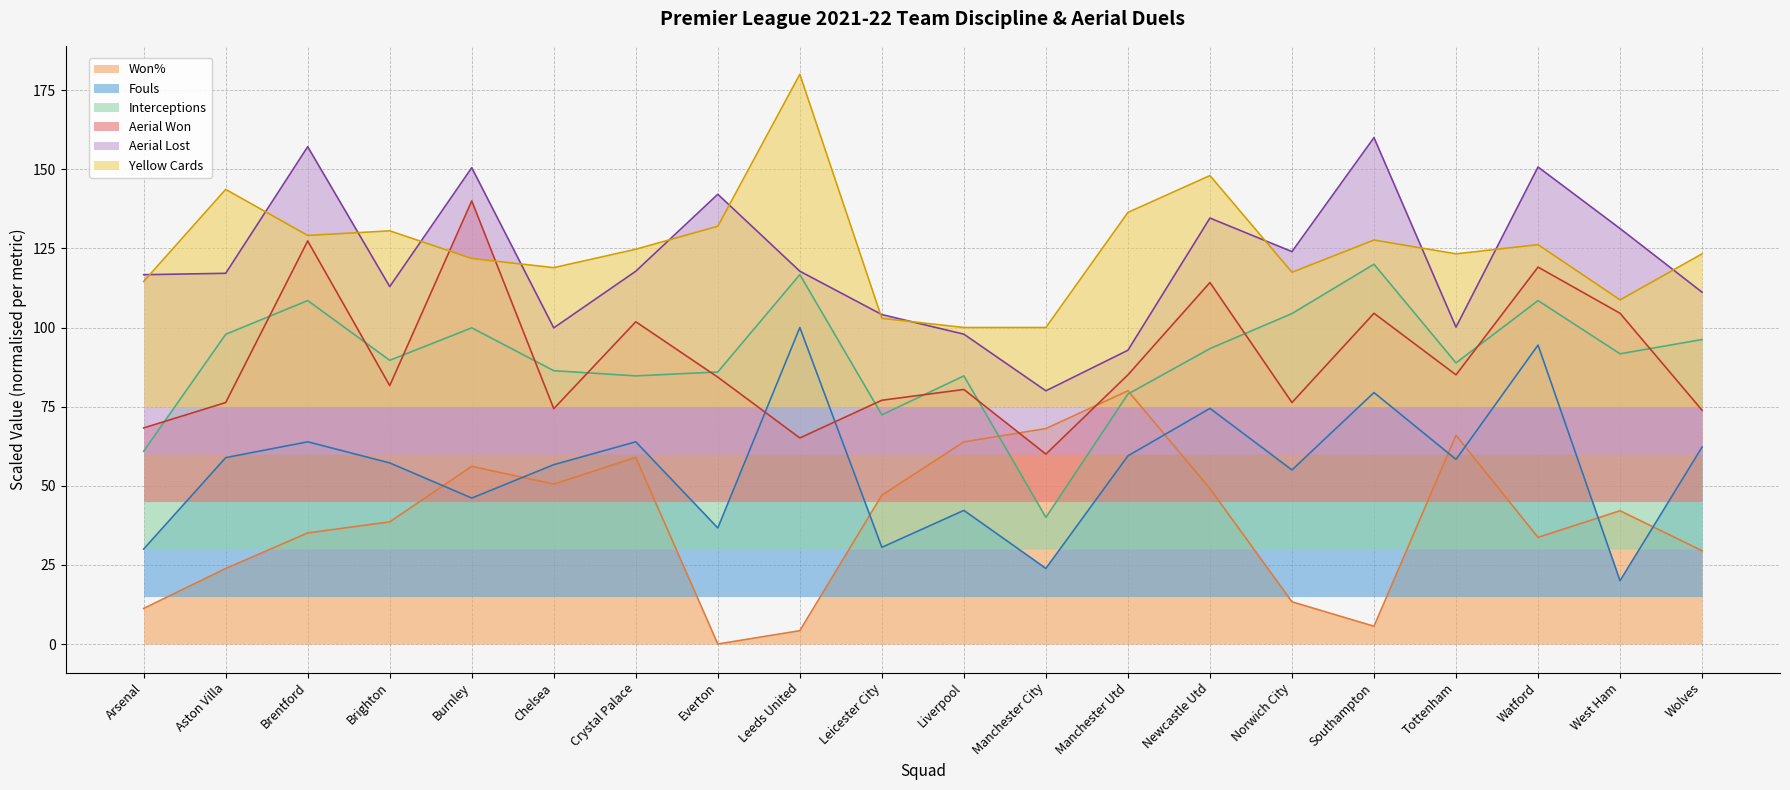

The Yellow Cards series shows 56.0 at Brighton. True or false?

False